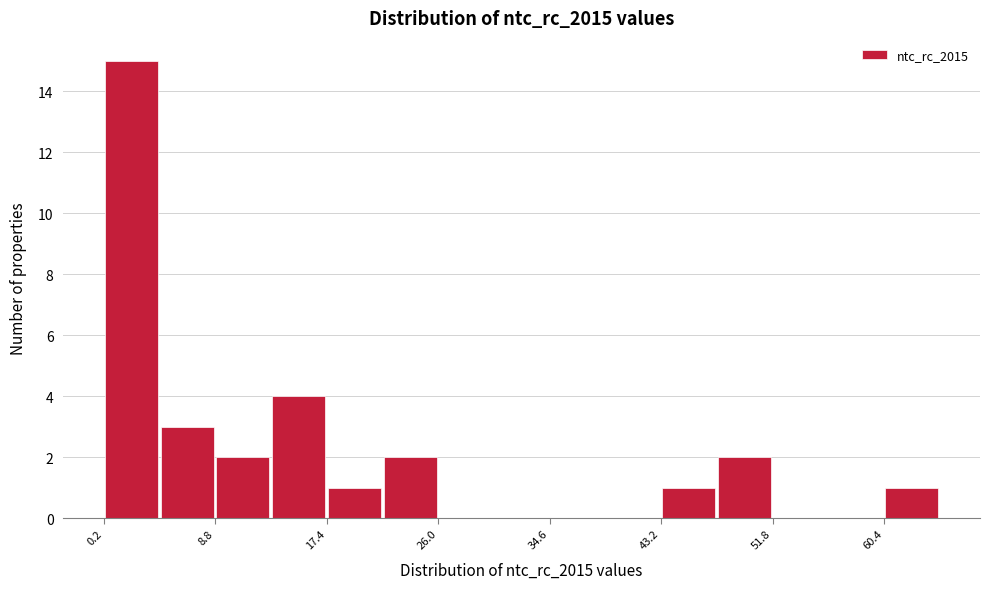

Over which range of the x-axis is the bar tallest?

0 to 4